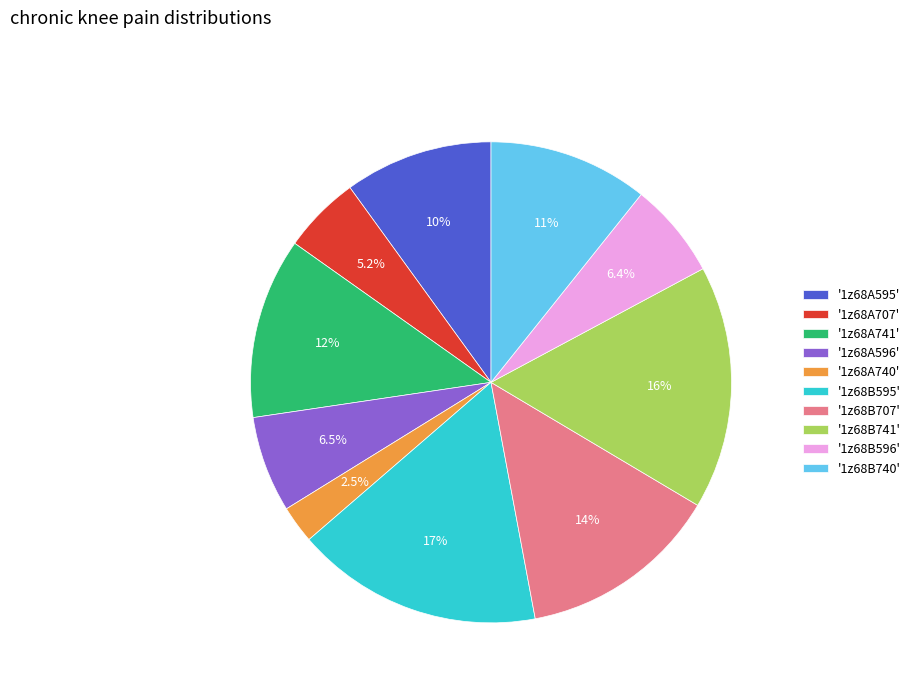

Which has a higher value, '1z68B595' or '1z68B707'?

'1z68B595'